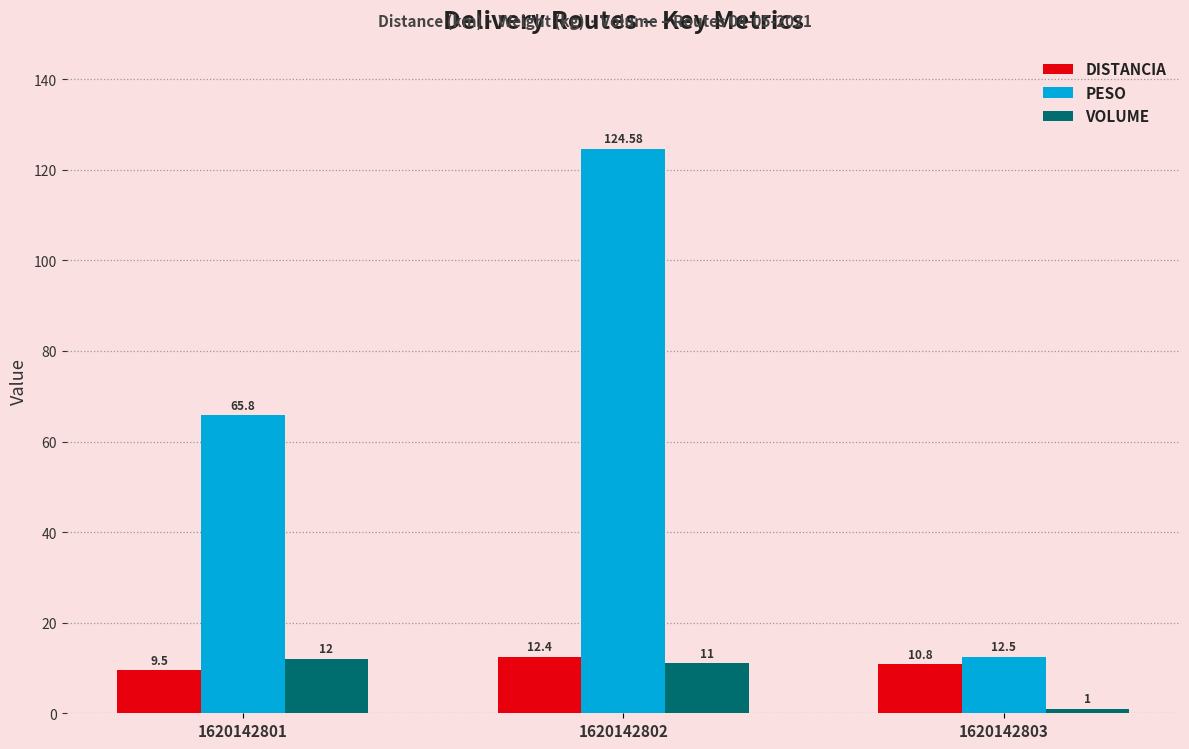

What is the highest value of the VOLUME series?

12.0